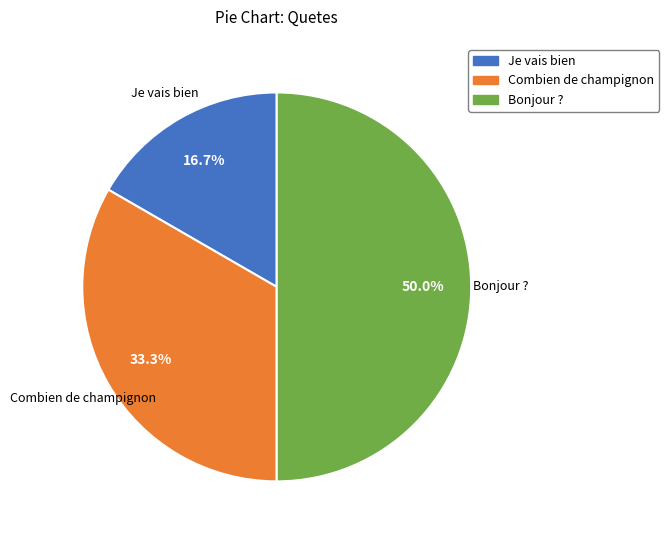

Count the number of slices in the pie.

3